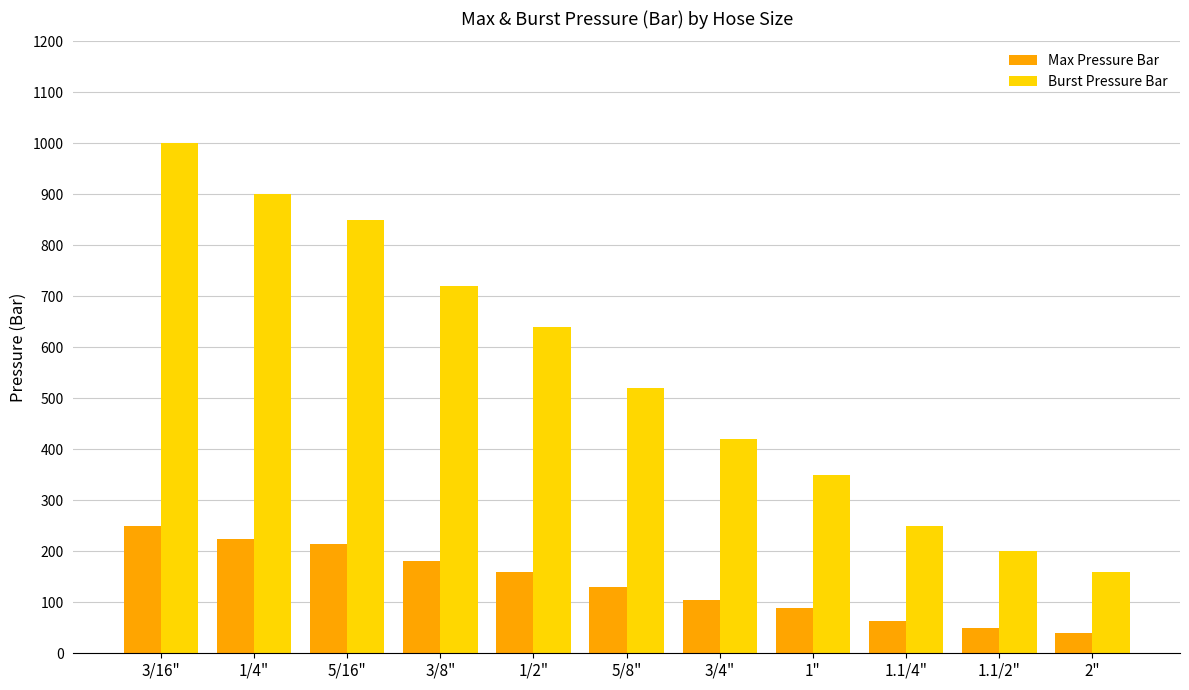

Reading right to left, list all the values displayed in this chart.

Max Pressure Bar: 2"=40	1.1/2"=50	1.1/4"=63	1"=88	3/4"=105	5/8"=130	1/2"=160	3/8"=180	5/16"=215	1/4"=225	3/16"=250
Burst Pressure Bar: 2"=160	1.1/2"=200	1.1/4"=250	1"=350	3/4"=420	5/8"=520	1/2"=640	3/8"=720	5/16"=850	1/4"=900	3/16"=1000